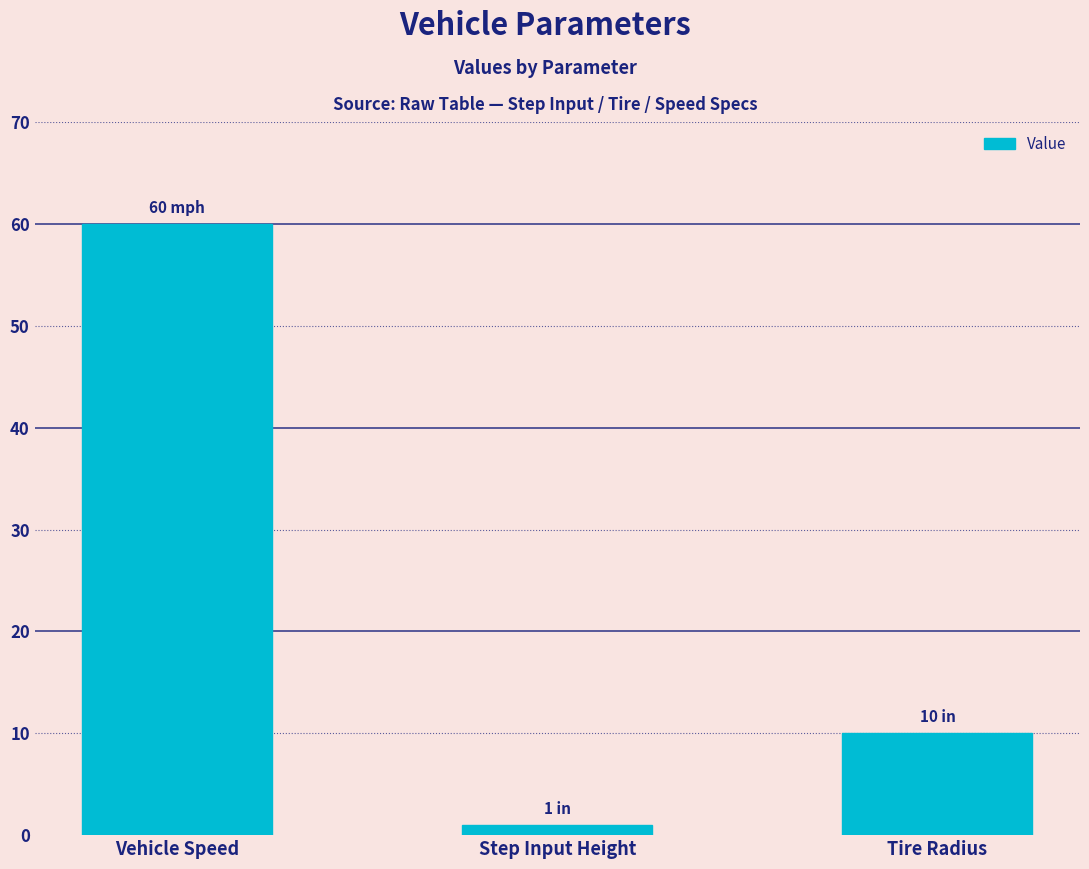

List the labels in order of value, smallest first.

Step Input Height, Tire Radius, Vehicle Speed